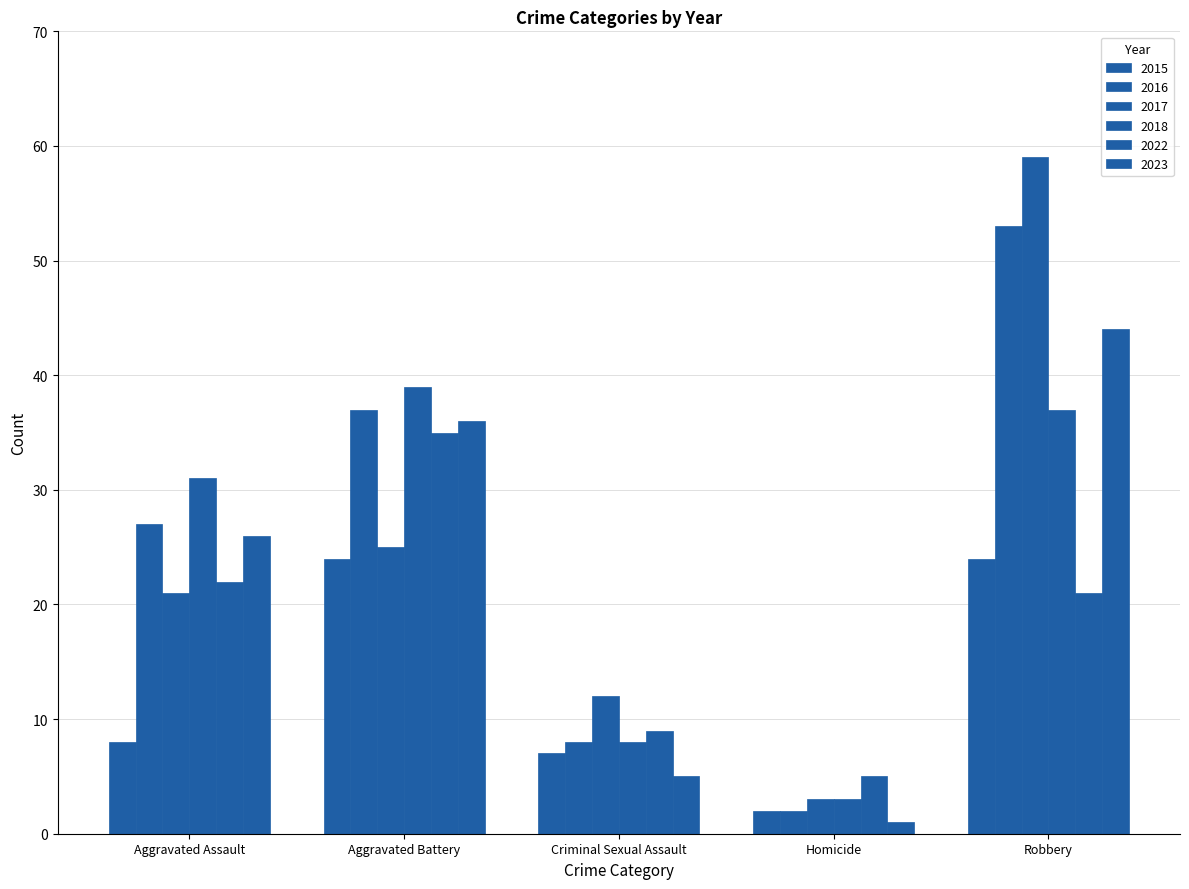

Does the chart contain stacked bars?

No